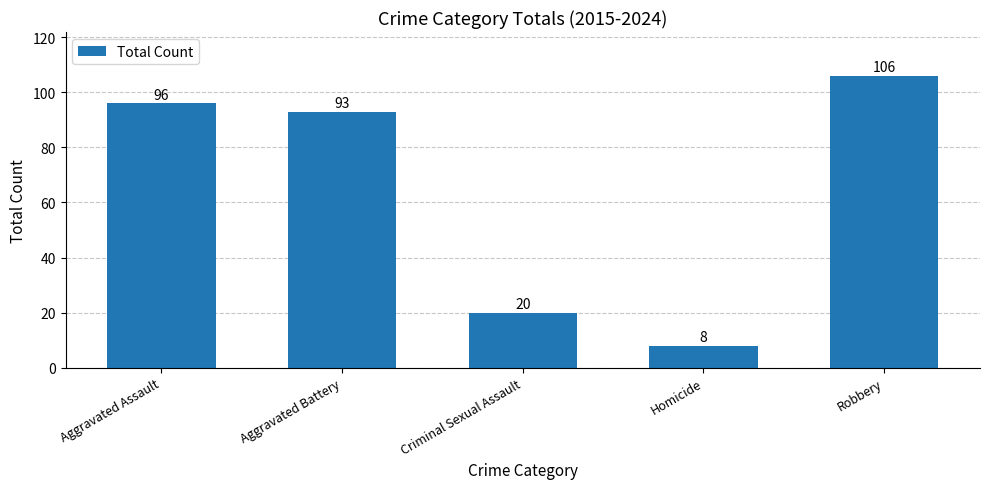

Reading left to right, extract all data points from this chart.

Aggravated Assault=96	Aggravated Battery=93	Criminal Sexual Assault=20	Homicide=8	Robbery=106